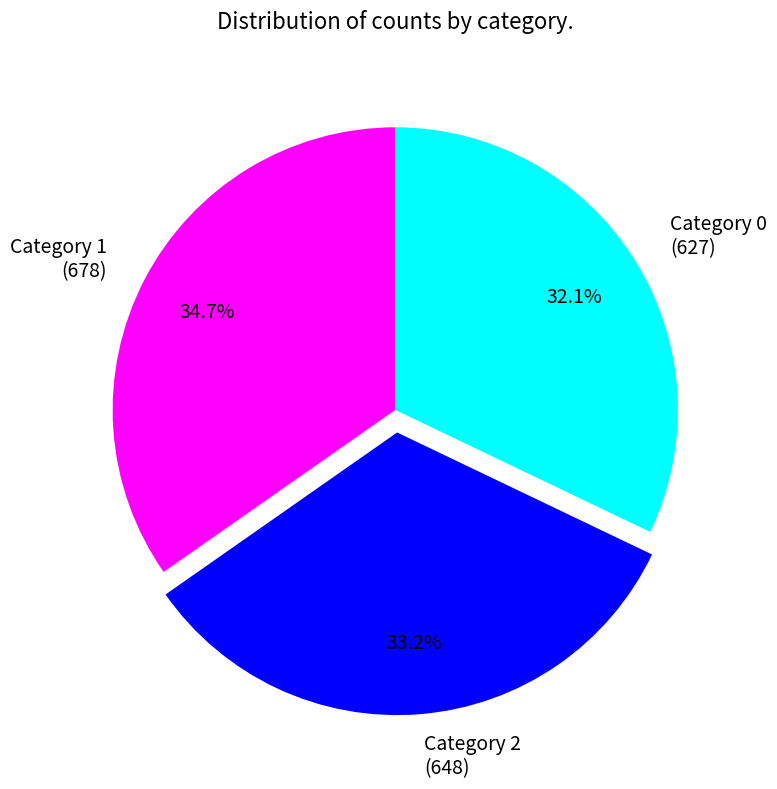

What is the ratio of the value at Category 0 (627) to the value at Category 1 (678)?

0.9